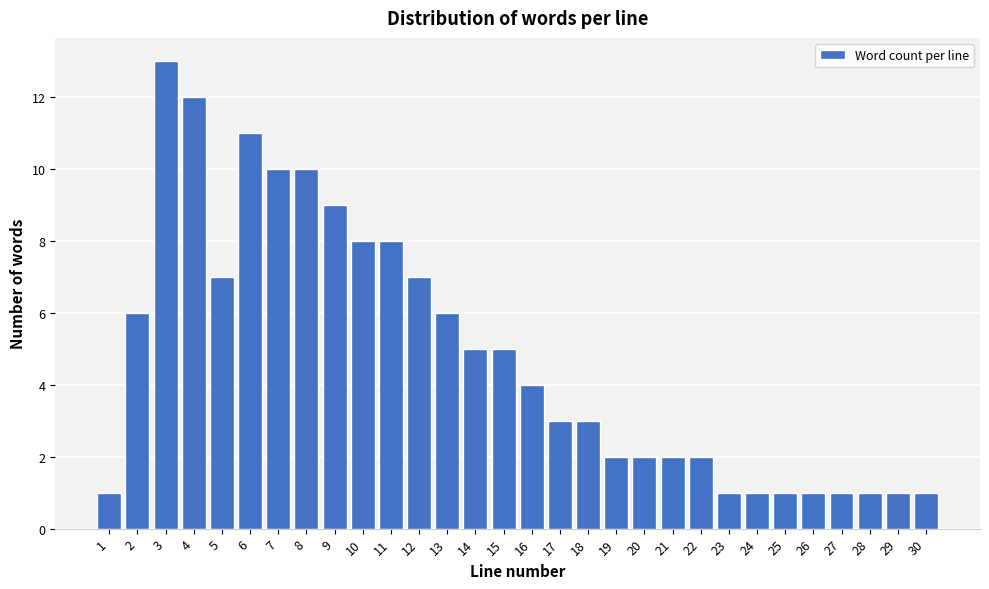

Reading left to right, list all the values displayed in this chart.

1=1	2=6	3=13	4=12	5=7	6=11	7=10	8=10	9=9	10=8	11=8	12=7	13=6	14=5	15=5	16=4	17=3	18=3	19=2	20=2	21=2	22=2	23=1	24=1	25=1	26=1	27=1	28=1	29=1	30=1